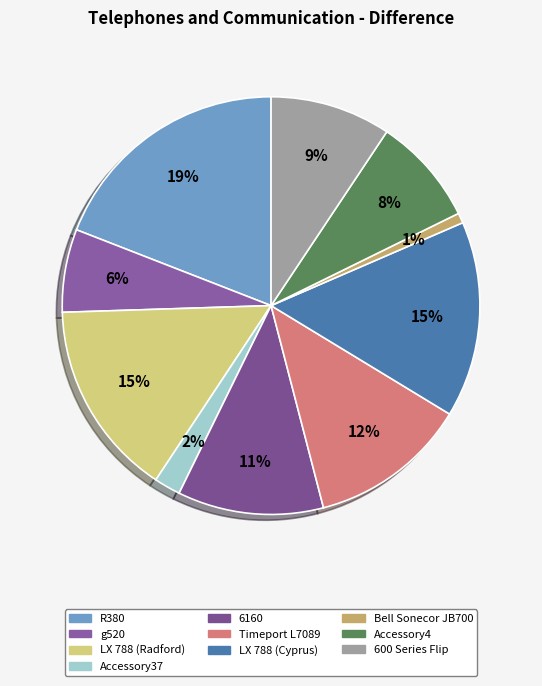

Which category has the biggest portion of the pie?

R380